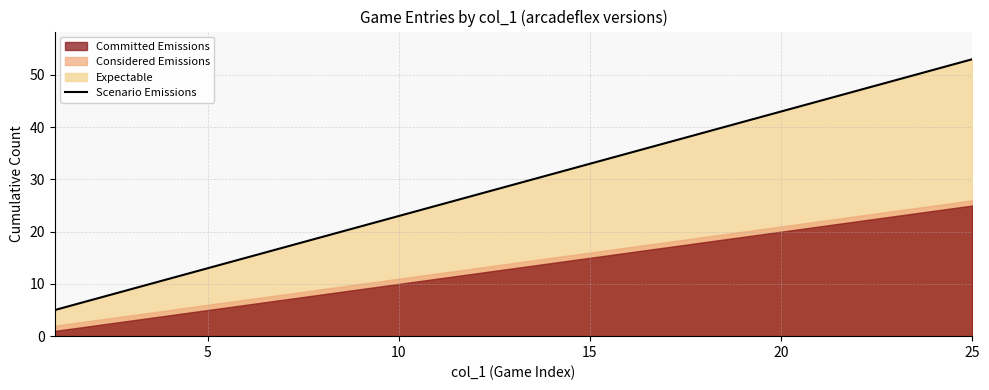

Between 10 and 20, which is larger?

20